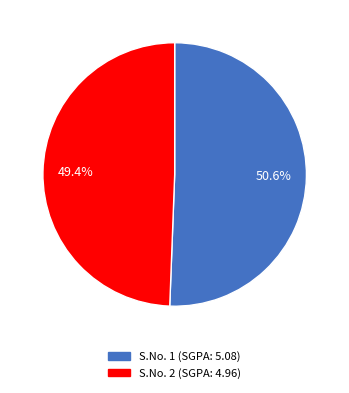

To the nearest percent, what is the average slice percentage?

50%